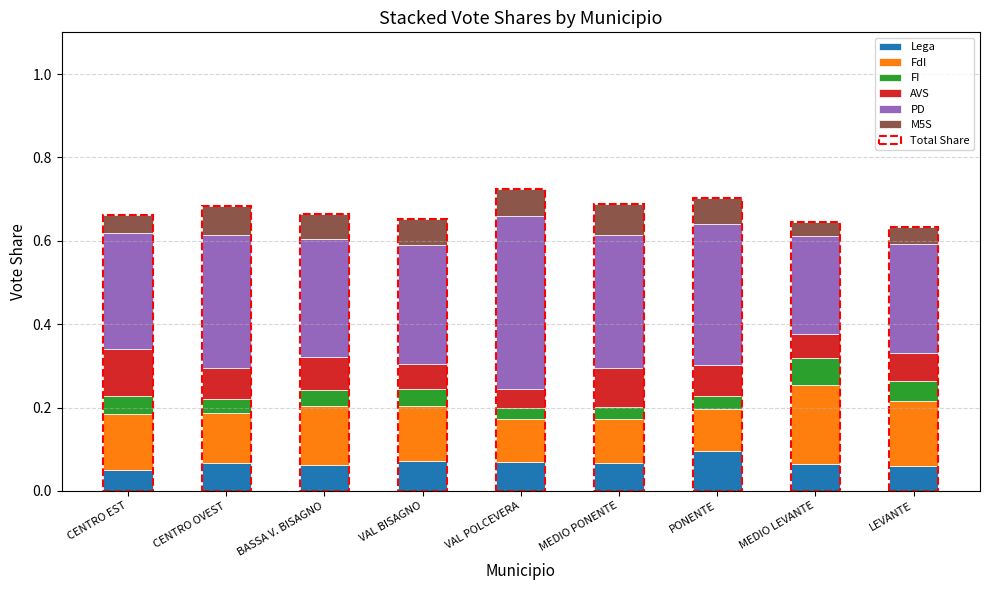

What value does the Lega series have at LEVANTE?

0.1